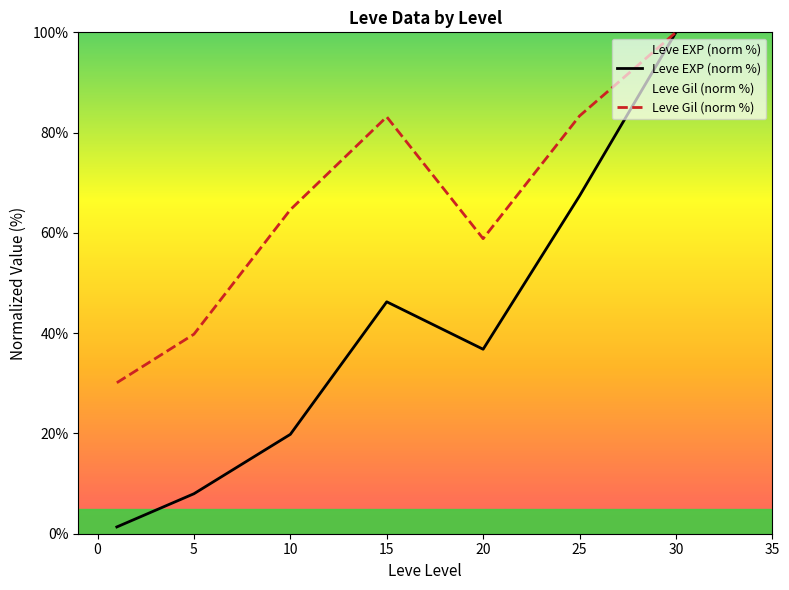

Which category has the highest value in the Leve Gil (norm %) series?

30